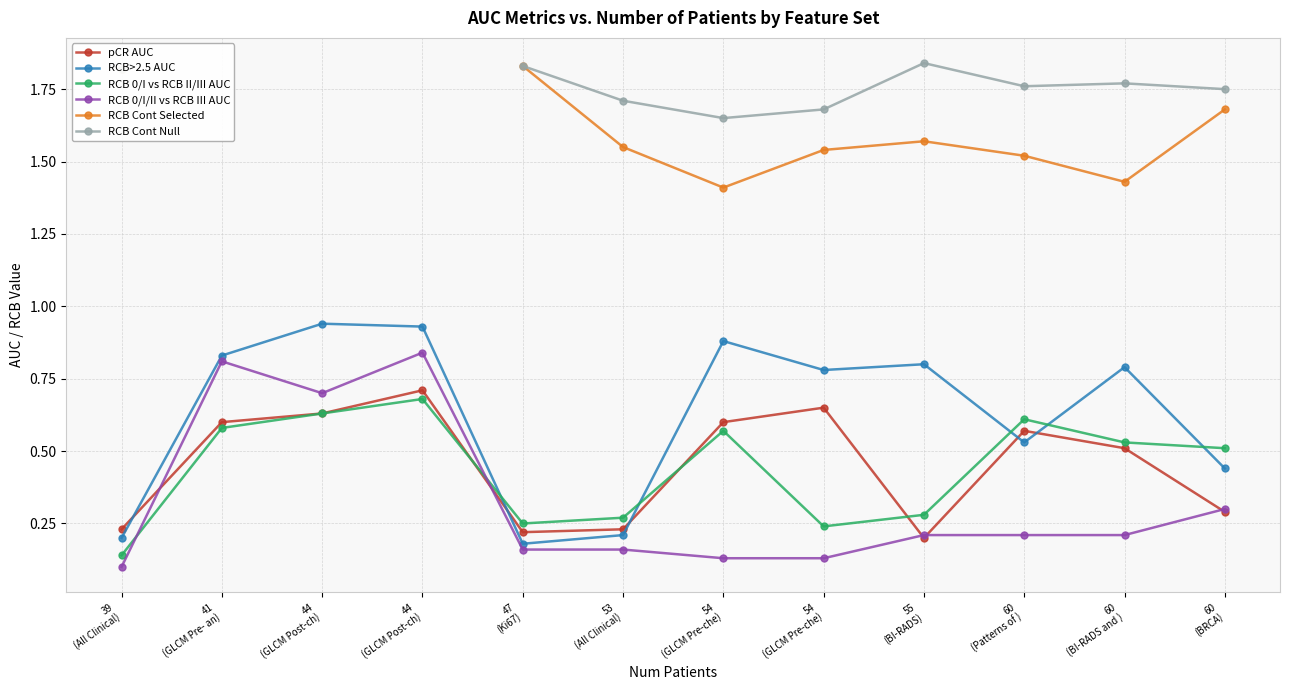

What is the maximum value for RCB>2.5 AUC?

0.9